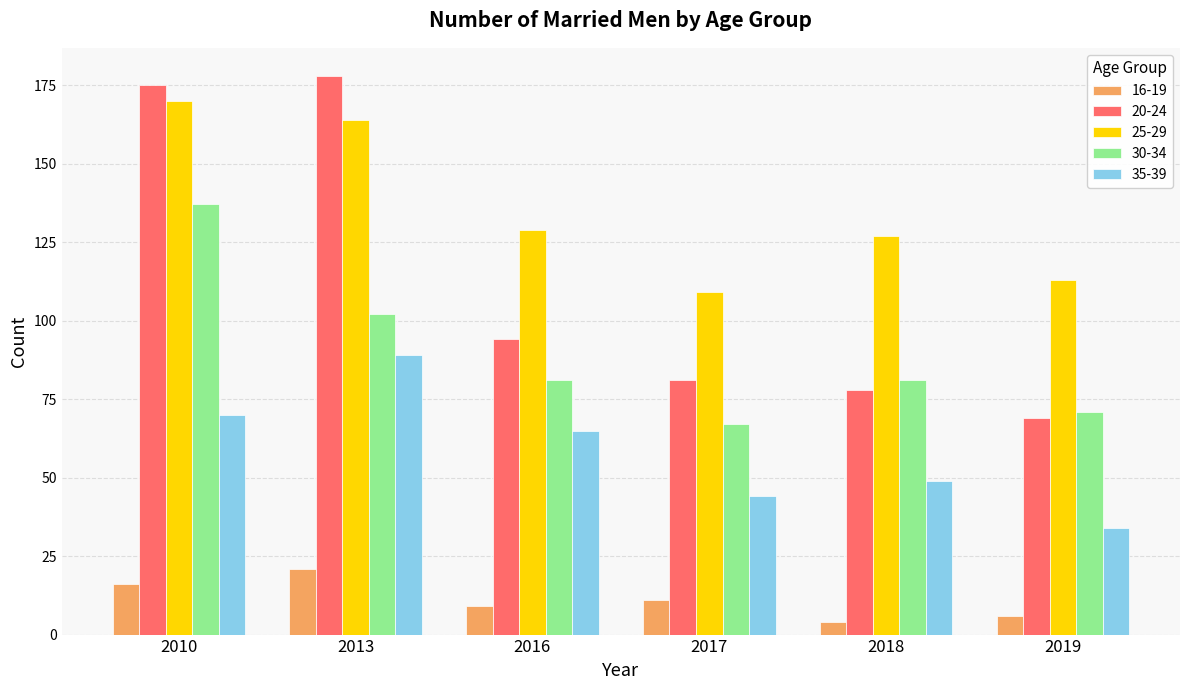

The 30-34 series shows 102 at 2013. True or false?

True